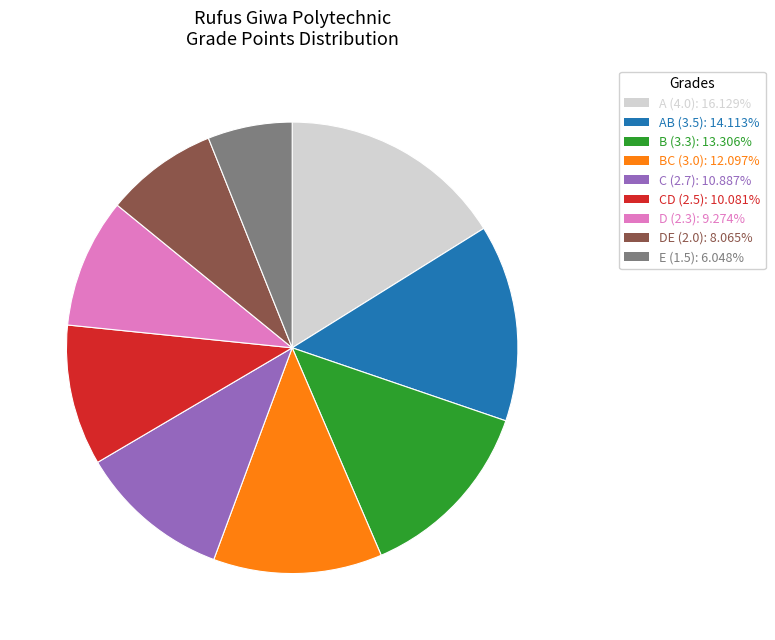

Does any single category account for the majority?

No